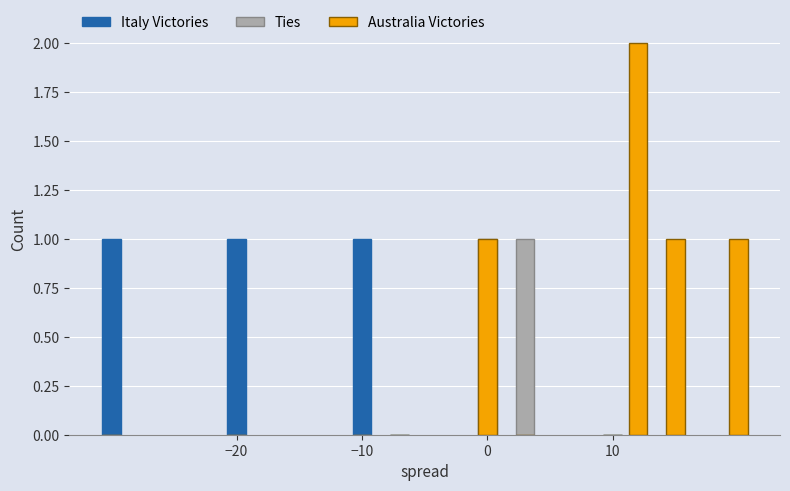

What is the sum of all Italy Victories values?

3